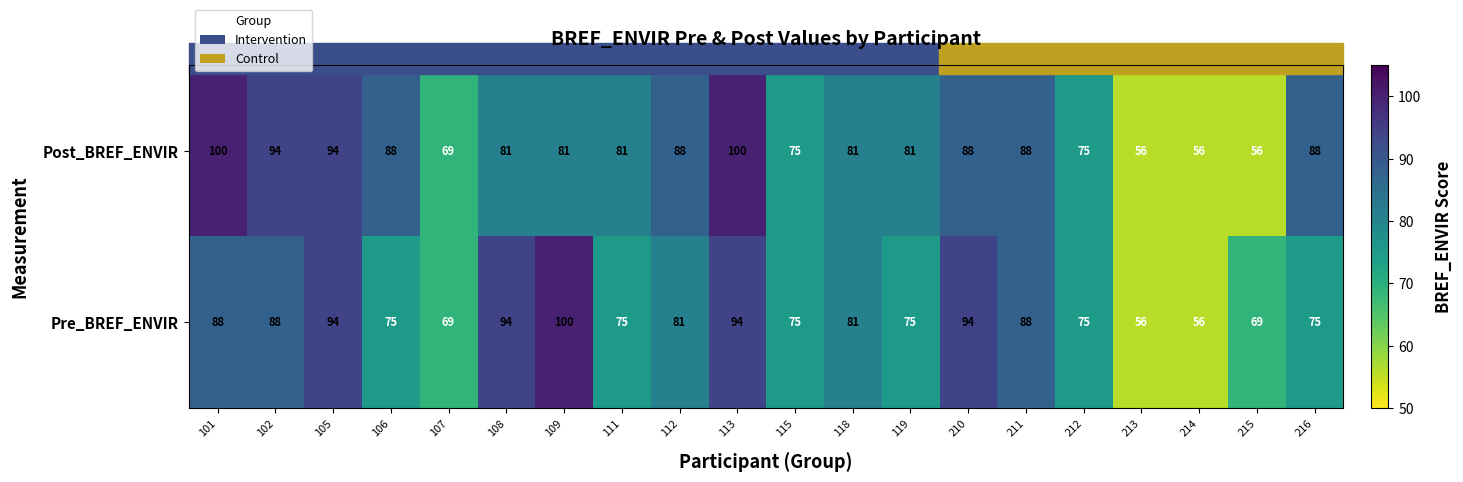

At which label does Pre_BREF_ENVIR reach its peak?

109